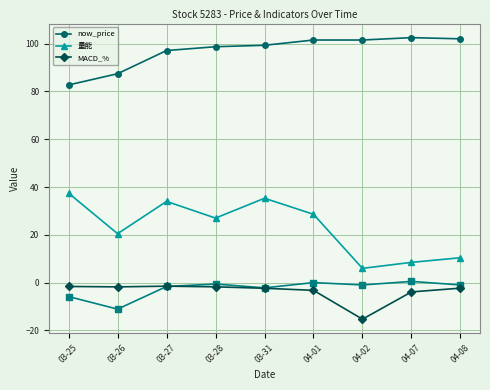

How many values in the now_price series exceed 99?

5